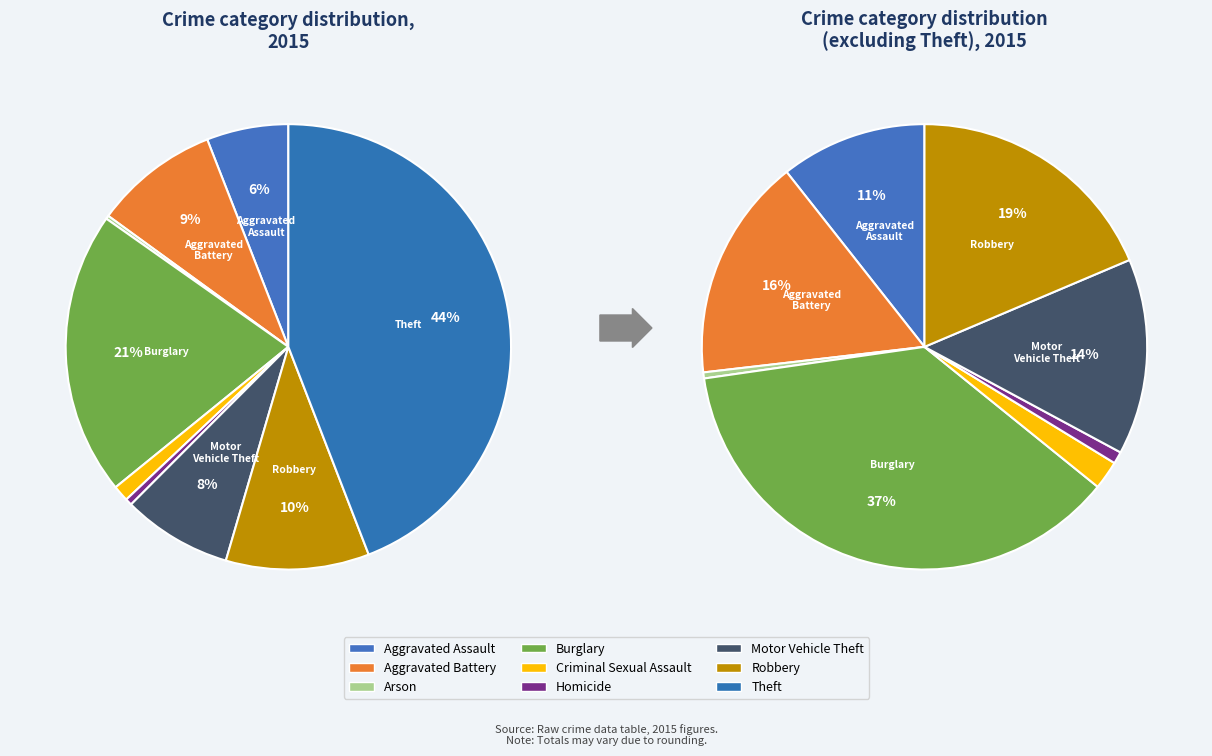

What is the total percentage of Arson and Aggravated Assault?

6.2%